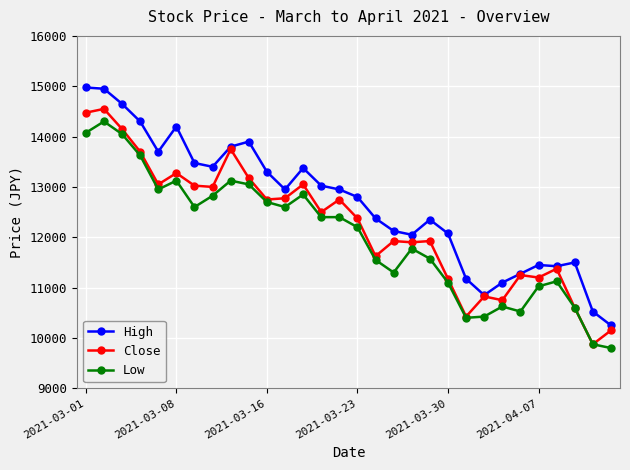

What is the maximum value shown in the chart?

14975